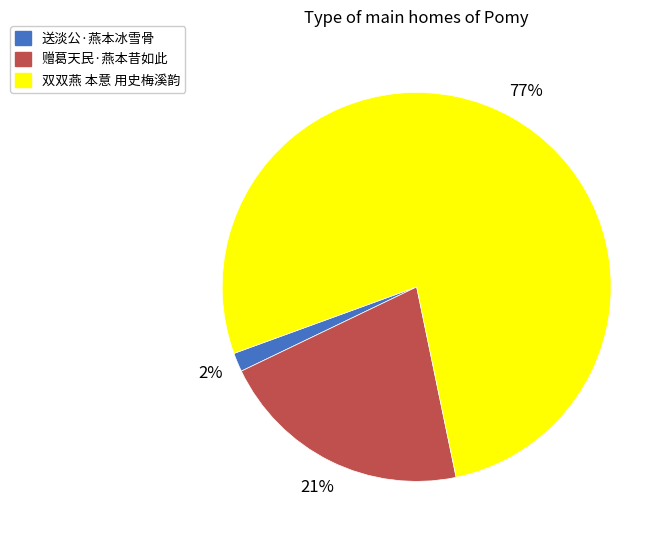

Which has a higher value, 双双燕 本意 用史梅溪韵 or 送淡公·燕本冰雪骨?

双双燕 本意 用史梅溪韵